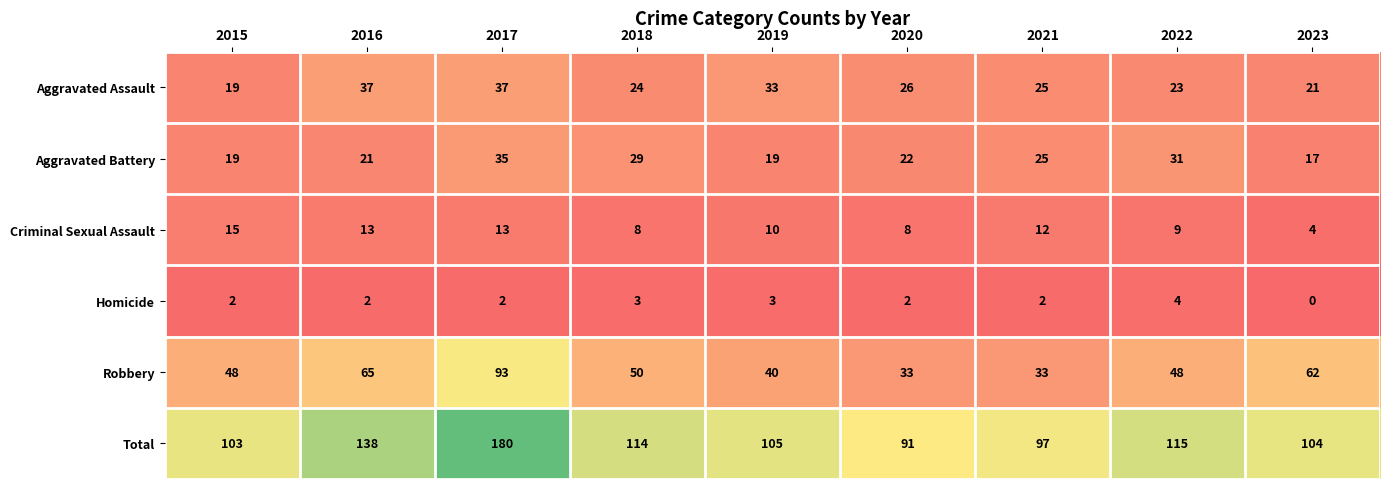

Where is Criminal Sexual Assault nearest to the value 9?

2022